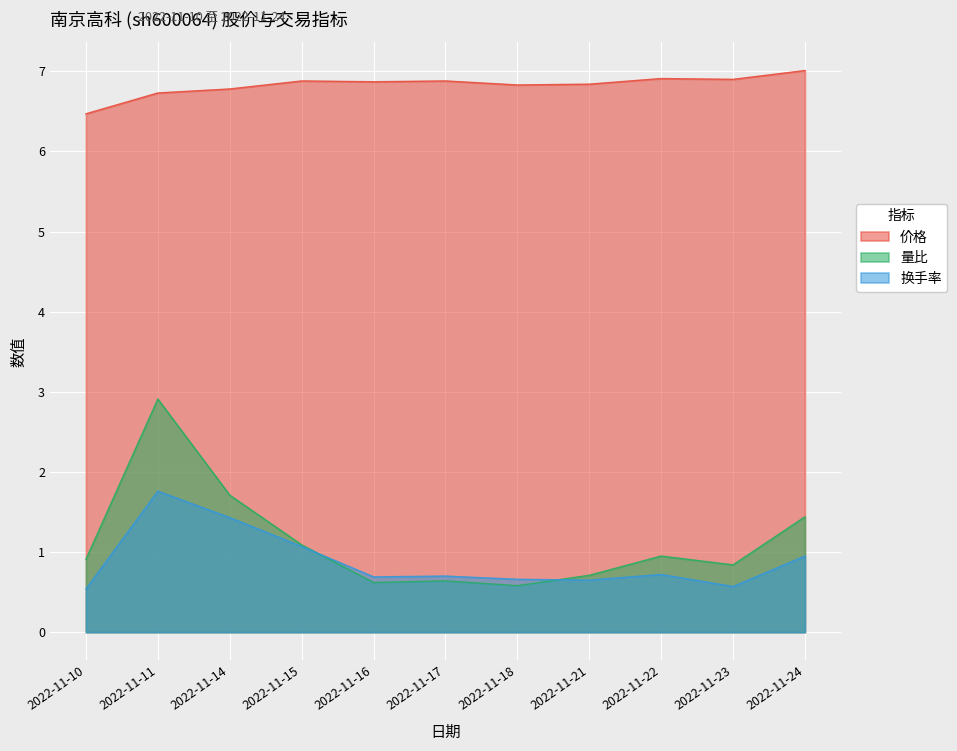

The 量比 series shows 1.3 at 2022-11-21. True or false?

False